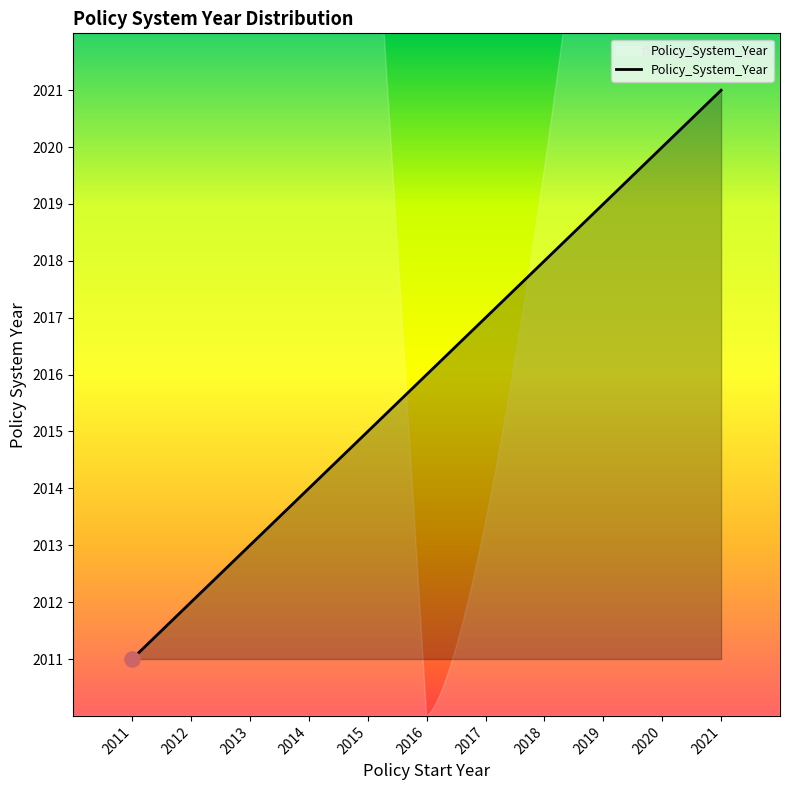

Which has a higher value, 2014 or 2018?

2018